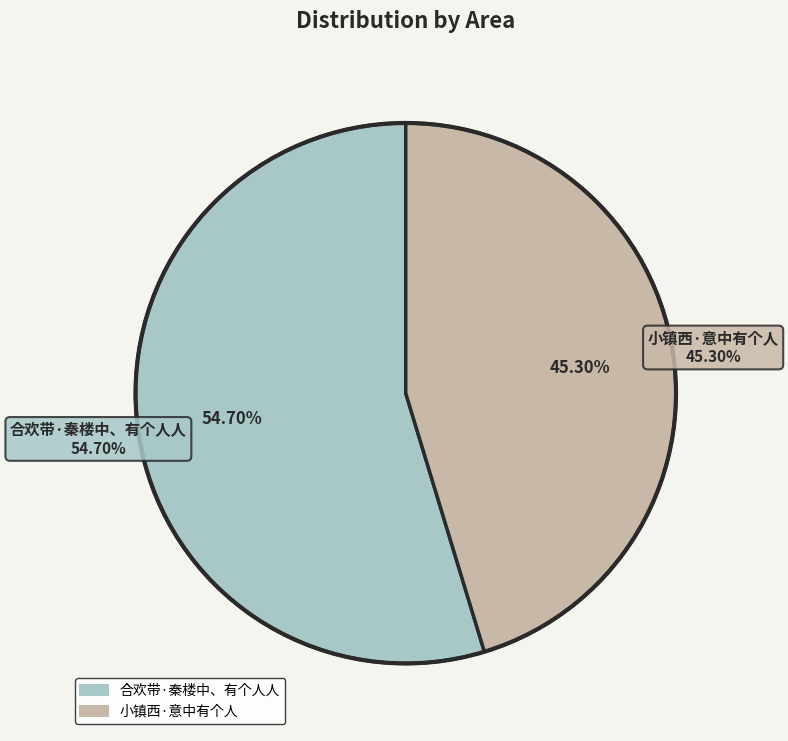

Between 合欢带·秦楼中、有个人人 and 小镇西·意中有个人, which is larger?

合欢带·秦楼中、有个人人